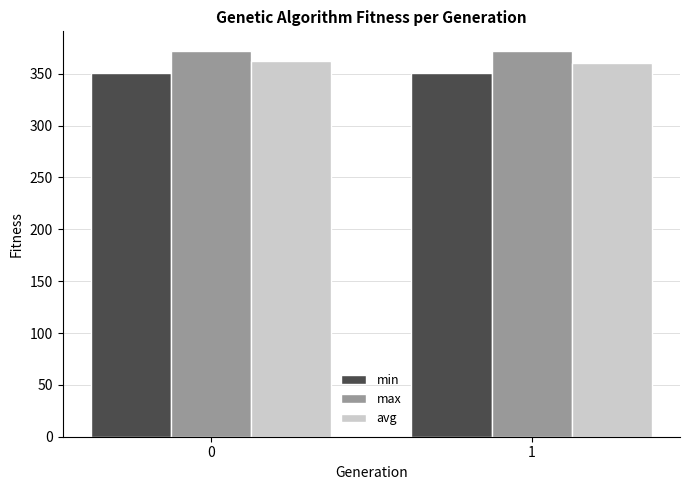

Which series has the largest total across all categories?

max